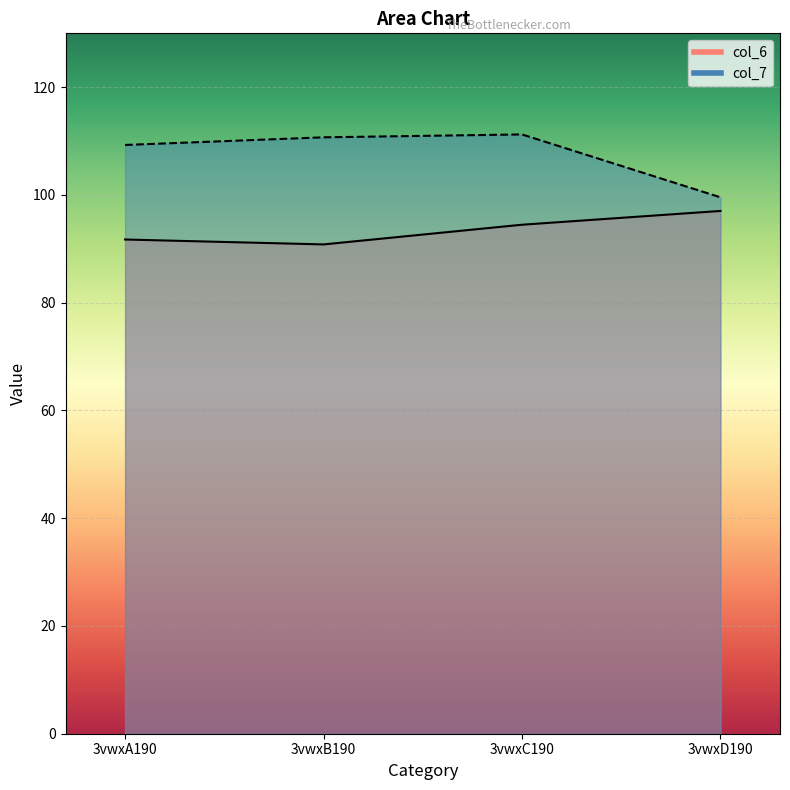

List the series in order of their overall mean, highest first.

col_7, col_6